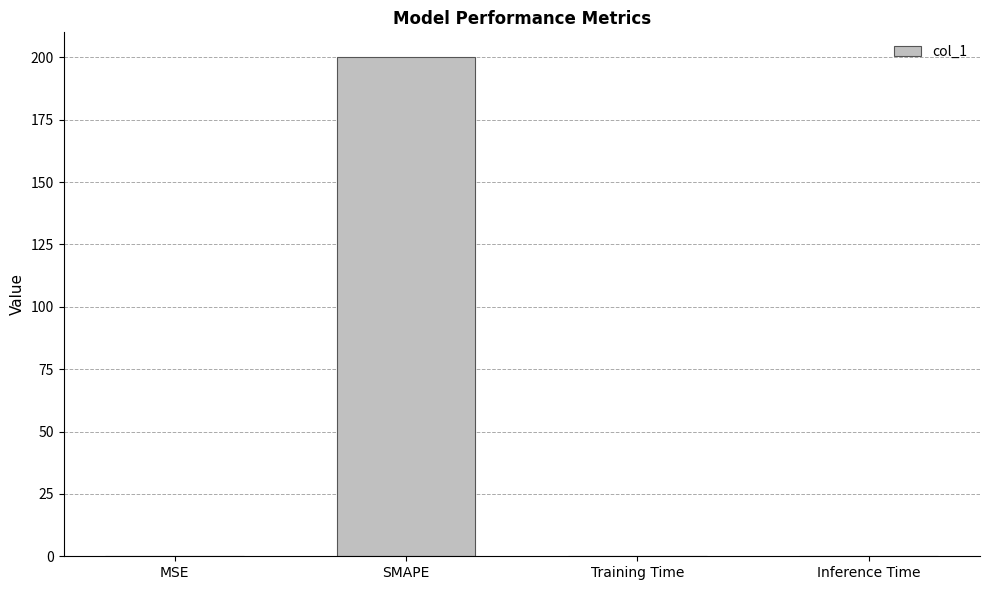

Which has a higher value, SMAPE or Inference Time?

SMAPE